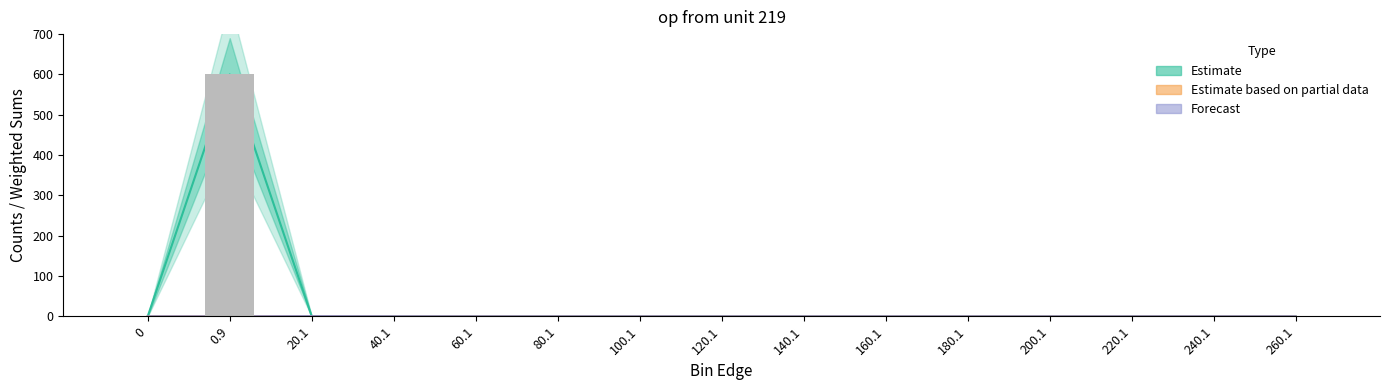

What position from the right is 180.1?

5